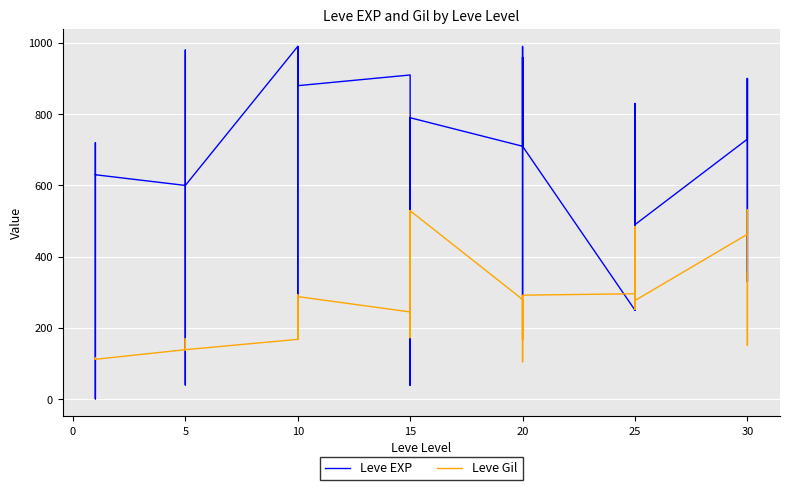

Which series has the largest total across all categories?

Leve EXP